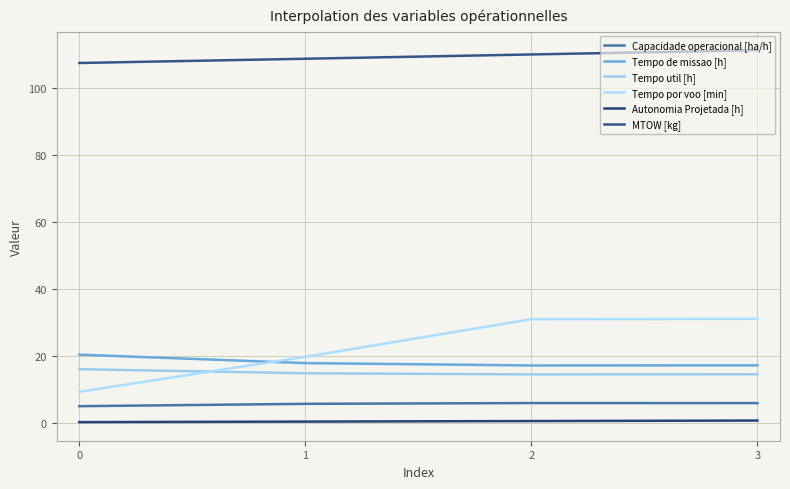

At which category is the sum across all series the highest?

3